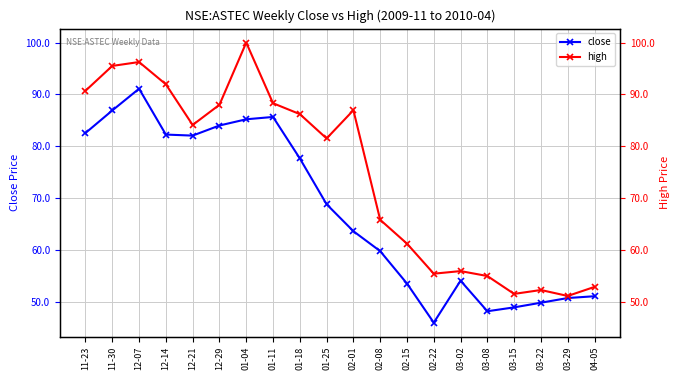

At which category does close reach its first local valley?

12-21